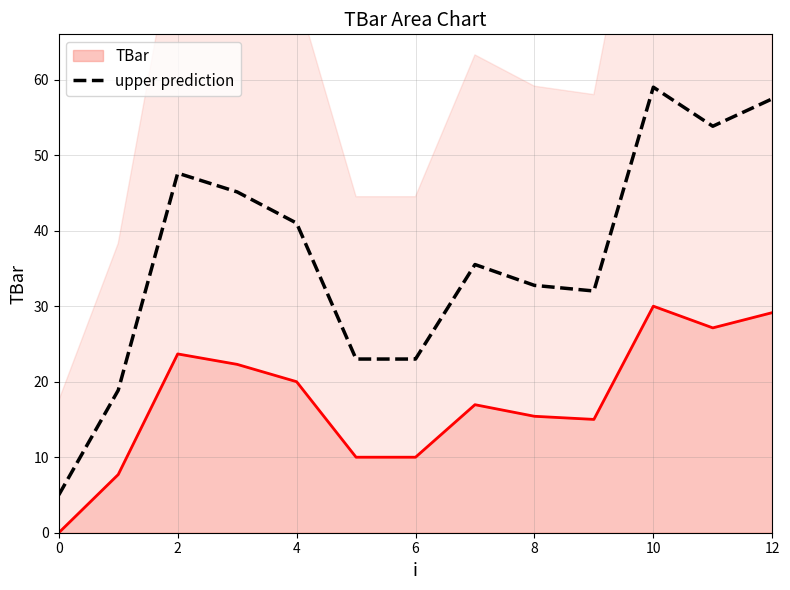

Does the chart display data point markers on the line(s)?

No